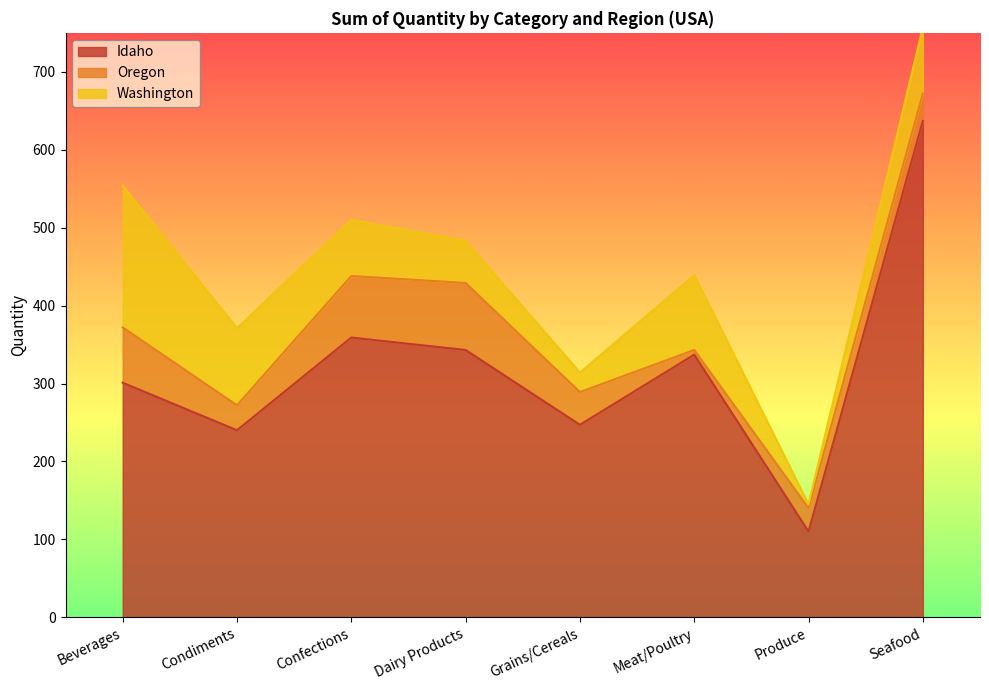

What is the label of the 1st point from the right?

Seafood